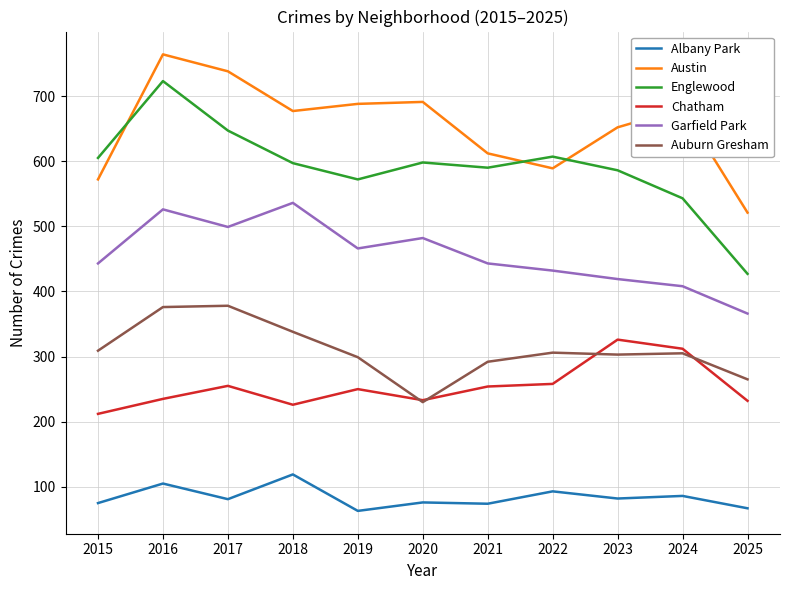

What is the spread (max minus min) of values at 2021?

538